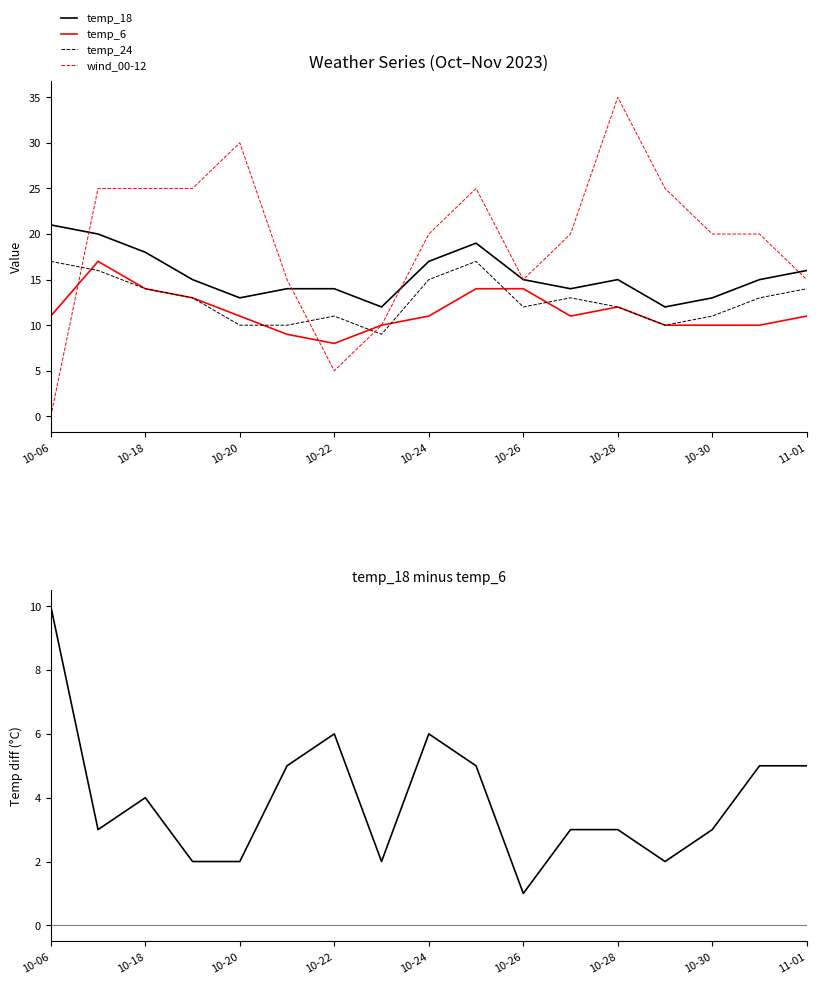

Is the value of temp_18 at 10-20 greater than the value of wind_00-12 at 10-20?

No